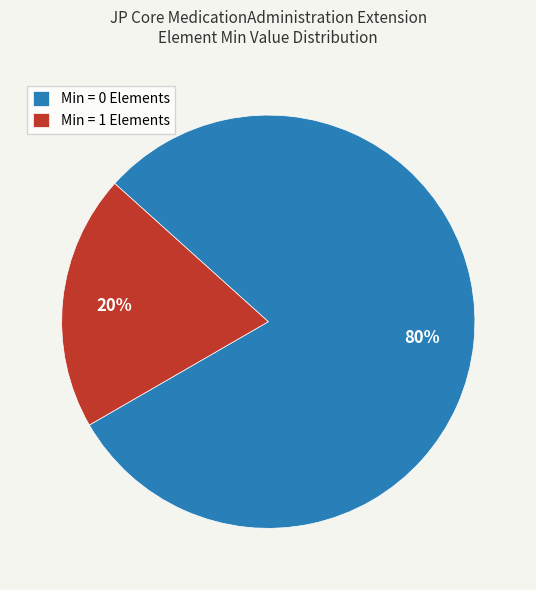

Which has a higher value, Min = 0 Elements or Min = 1 Elements?

Min = 0 Elements